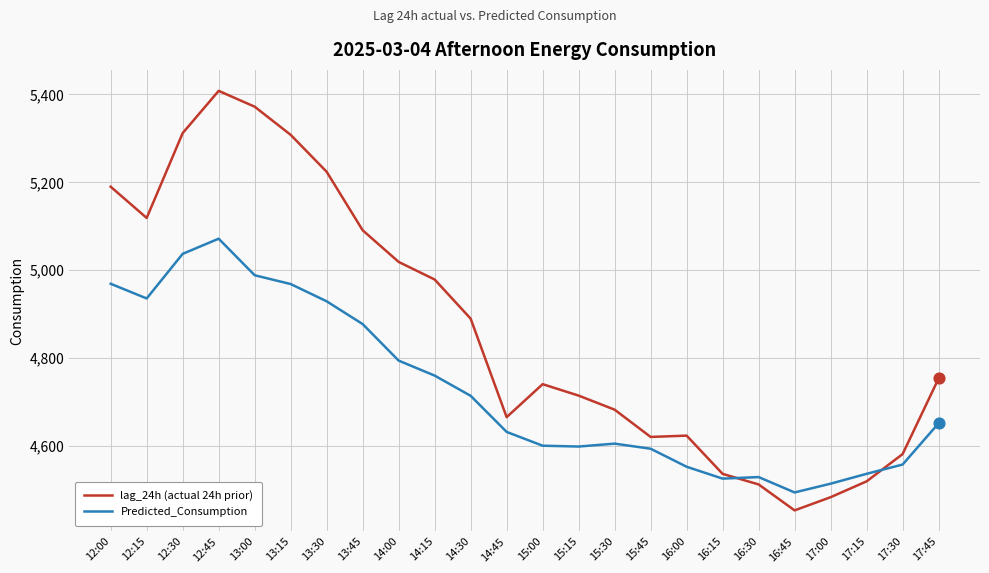

Which series has the largest total across all categories?

lag_24h (actual 24h prior)